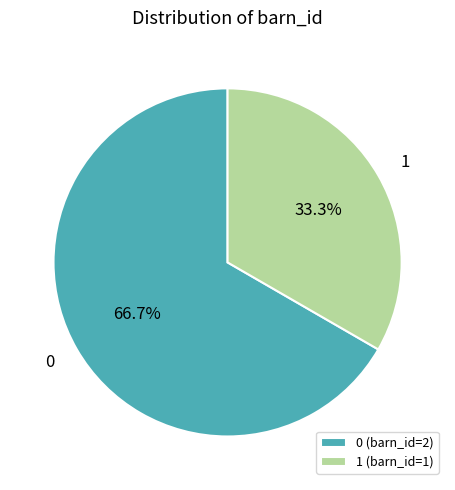

Does any single category account for the majority?

Yes